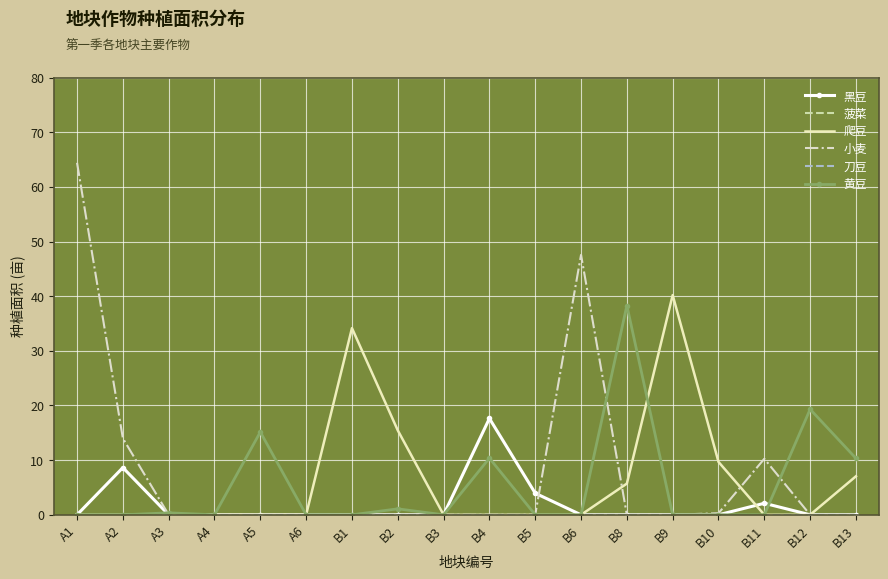

Reading right to left, transcribe all the data shown in this chart.

黑豆: 0.0	0.0	2.1	0.0	0.0	0.0	0.0	4.0	17.6	0.0	0.0	0.0	0.0	0.0	0.0	0.0	8.6	0.0
菠菜: 0.0	0.0	0.0	0.0	0.0	0.0	0.0	0.0	0.0	0.0	0.0	0.0	0.0	0.0	0.0	0.0	0.0	0.0
爬豆: 7.0	0.0	0.0	9.7	40.2	5.7	0.0	0.0	0.0	0.0	15.4	34.2	0.0	0.0	0.0	0.0	0.0	0.0
小麦: 0.0	0.0	10.2	0.3	0.0	0.0	47.6	0.0	0.0	0.0	0.0	0.0	0.0	0.0	0.0	0.0	14.0	64.4
刀豆: 0.0	0.0	0.0	0.0	0.0	0.0	0.0	0.0	0.0	0.0	0.0	0.0	0.0	0.0	0.0	0.0	0.0	0.0
黄豆: 10.3	19.3	0.0	0.0	0.0	38.3	0.0	0.0	10.4	0.0	1.1	0.0	0.0	15.2	0.0	0.4	0.0	0.0